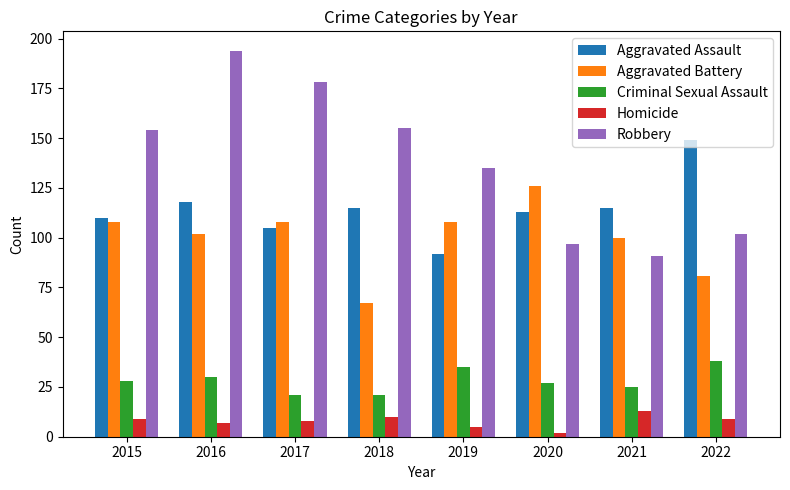

How many data points does each series have?

8